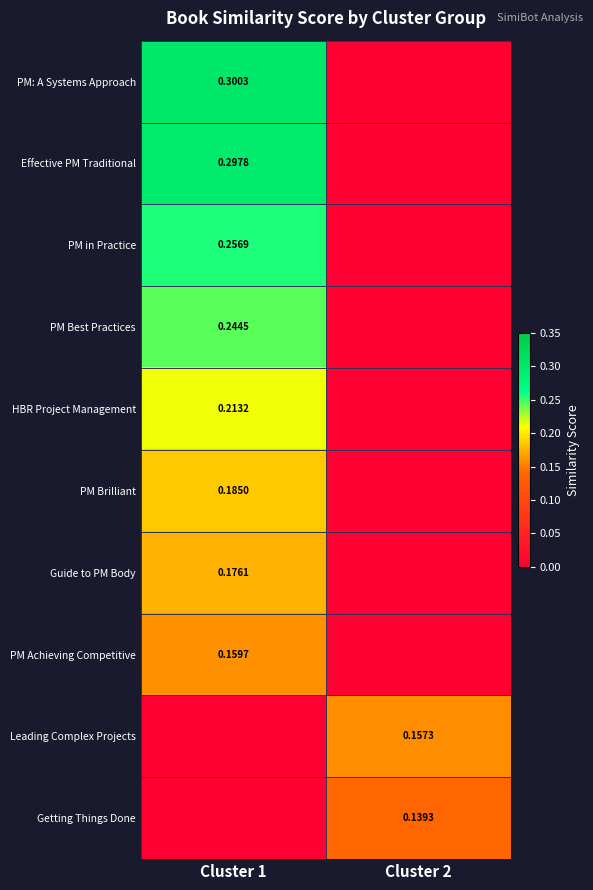

At how many categories does at least one series exceed 0?

2